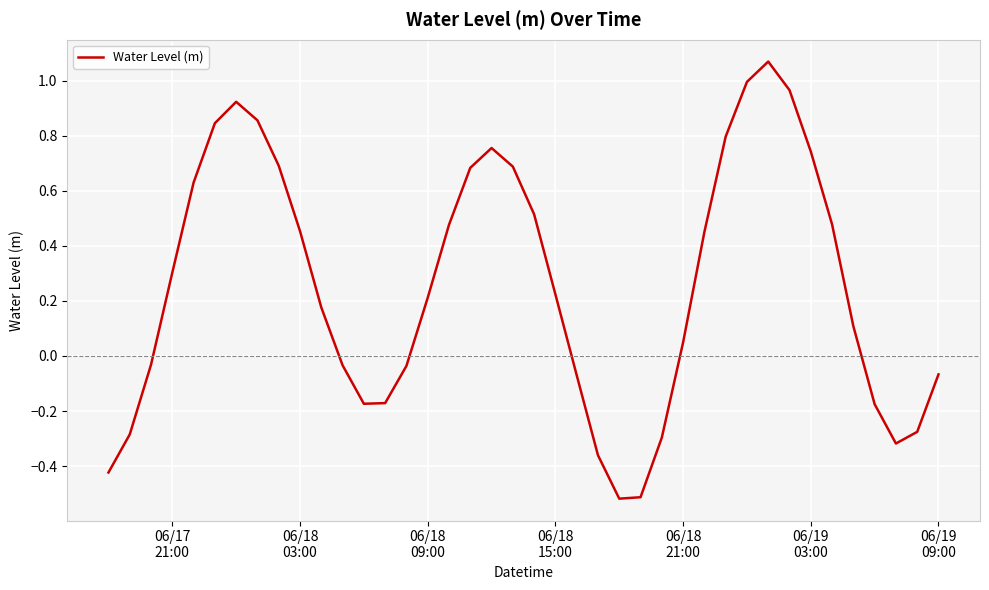

What is the difference between the maximum and minimum values?

1.6